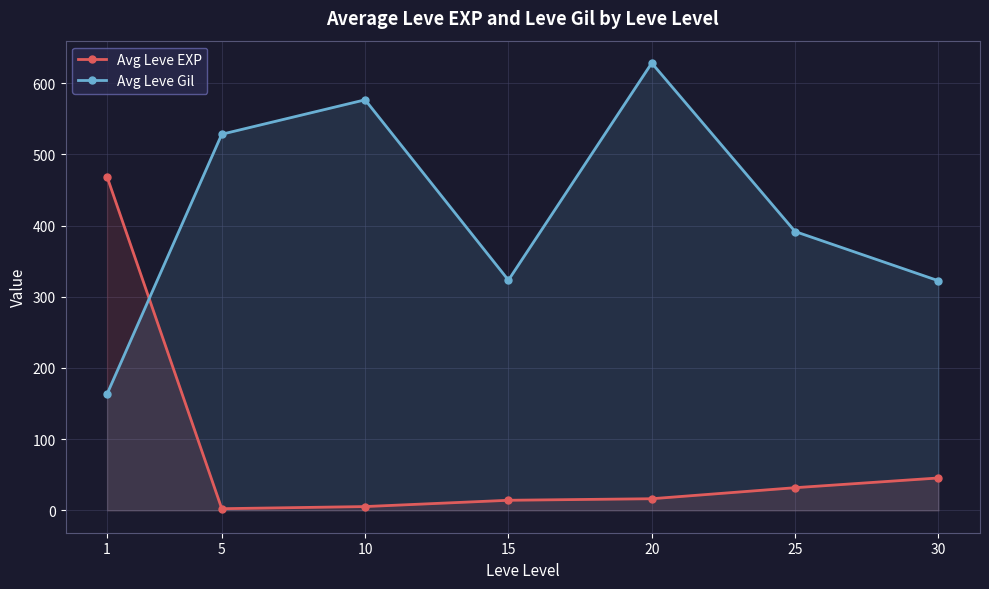

What are all the series names shown in the legend?

Avg Leve EXP, Avg Leve Gil